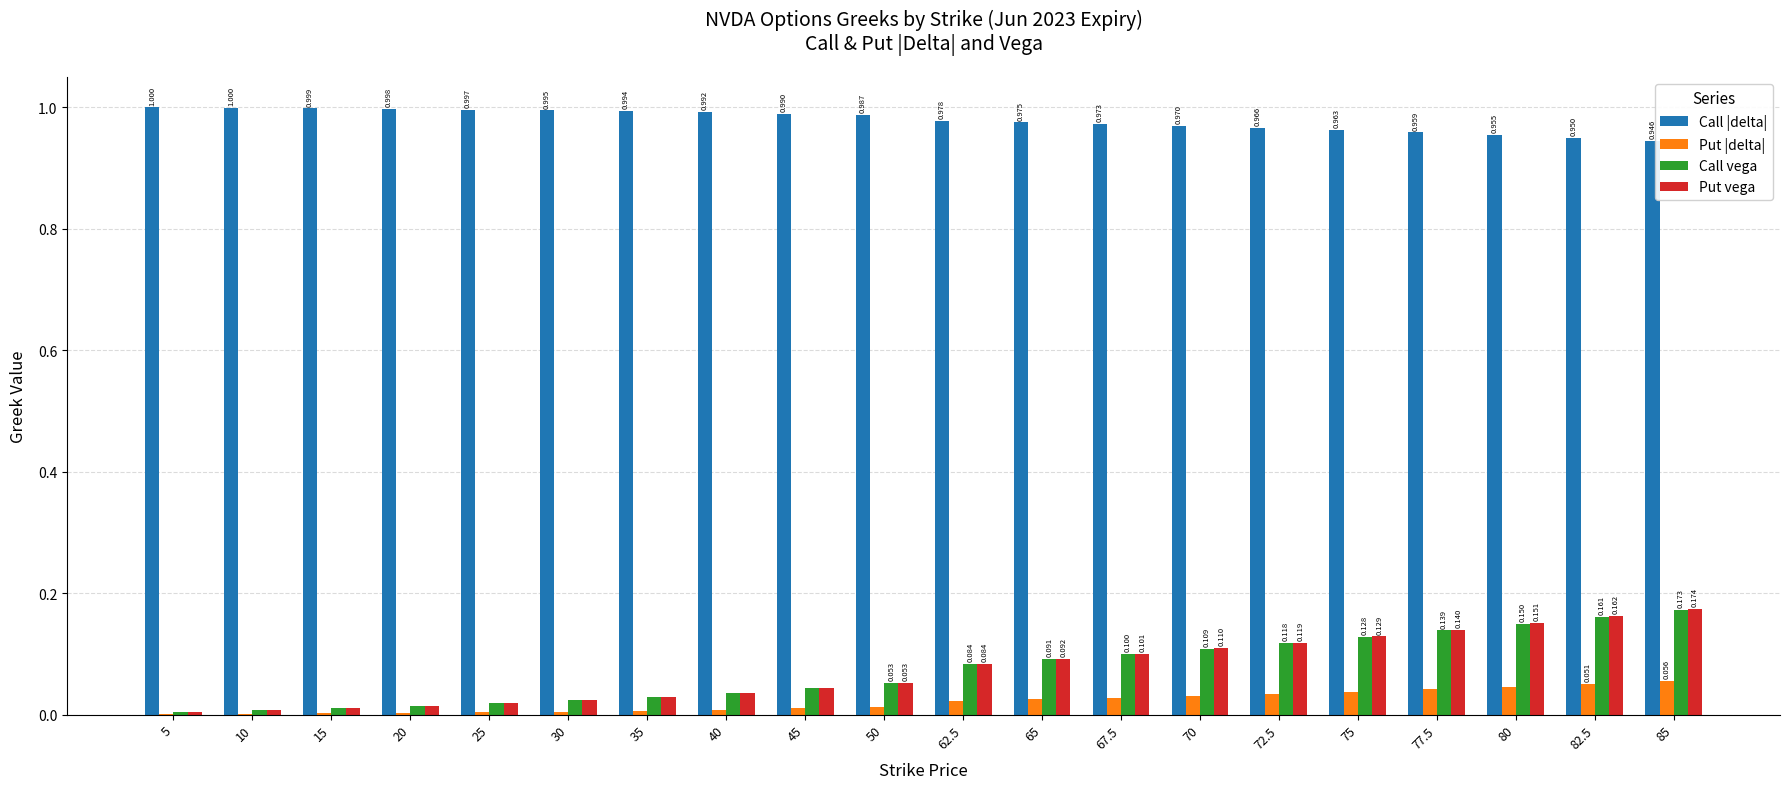

Is the value of Put vega at 35 greater than the value of Put |delta| at 70?

No